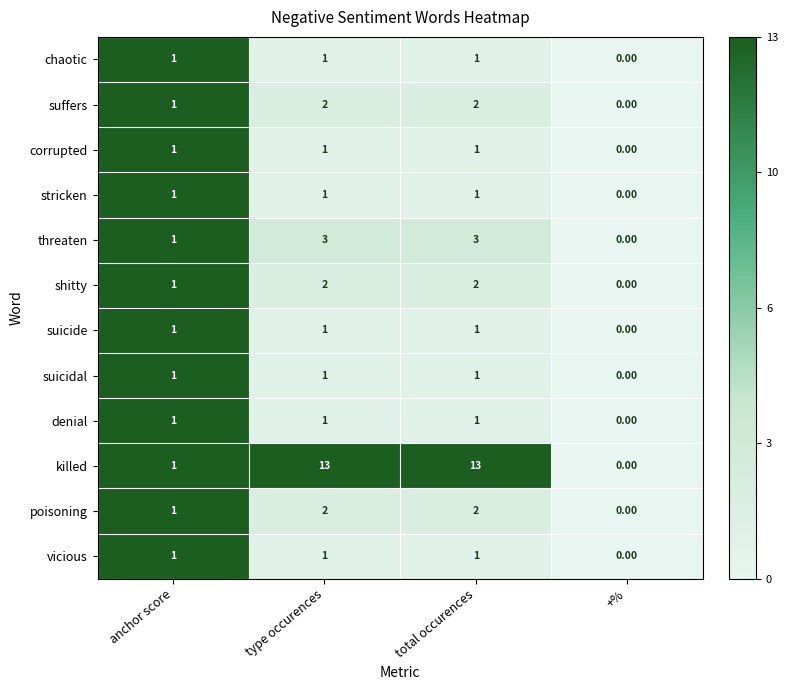

Which series changed the most between type occurences and +%?

killed